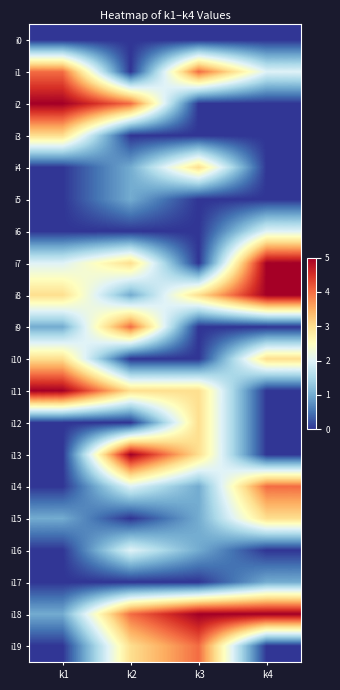

Reading left to right, transcribe all the data shown in this chart.

i0: k1=0	k2=0	k3=0	k4=0
i1: k1=4	k2=0	k3=4	k4=2
i2: k1=5	k2=4	k3=0	k4=0
i3: k1=3	k2=0	k3=0	k4=0
i4: k1=0	k2=1	k3=3	k4=0
i5: k1=0	k2=1	k3=0	k4=0
i6: k1=0	k2=0	k3=0	k4=2
i7: k1=2	k2=3	k3=0	k4=5
i8: k1=3	k2=1	k3=3	k4=5
i9: k1=1	k2=4	k3=0	k4=0
i10: k1=3	k2=0	k3=0	k4=3
i11: k1=5	k2=3	k3=3	k4=0
i12: k1=0	k2=0	k3=3	k4=0
i13: k1=0	k2=5	k3=3	k4=0
i14: k1=0	k2=2	k3=1	k4=4
i15: k1=1	k2=0	k3=1	k4=3
i16: k1=0	k2=2	k3=1	k4=0
i17: k1=0	k2=0	k3=0	k4=1
i18: k1=1	k2=4	k3=5	k4=5
i19: k1=0	k2=3	k3=4	k4=0